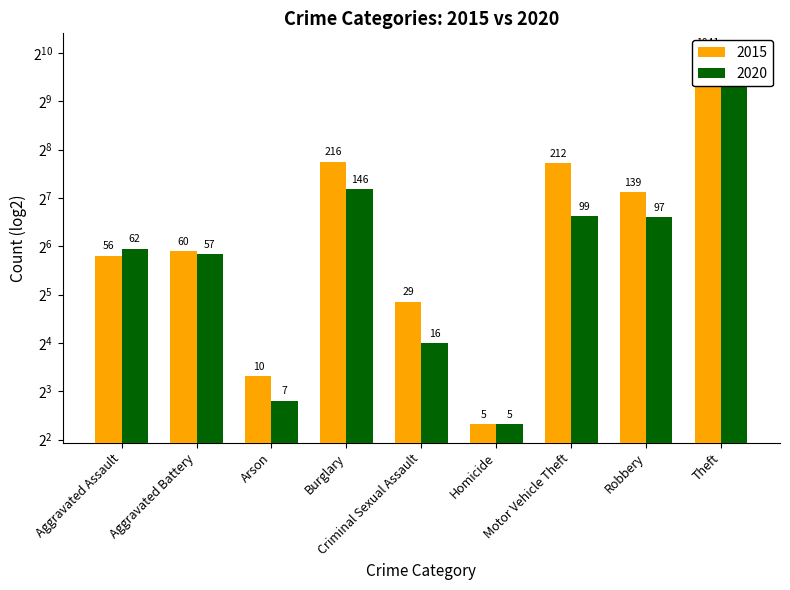

What is the label of the 4th bar from the left?

Burglary